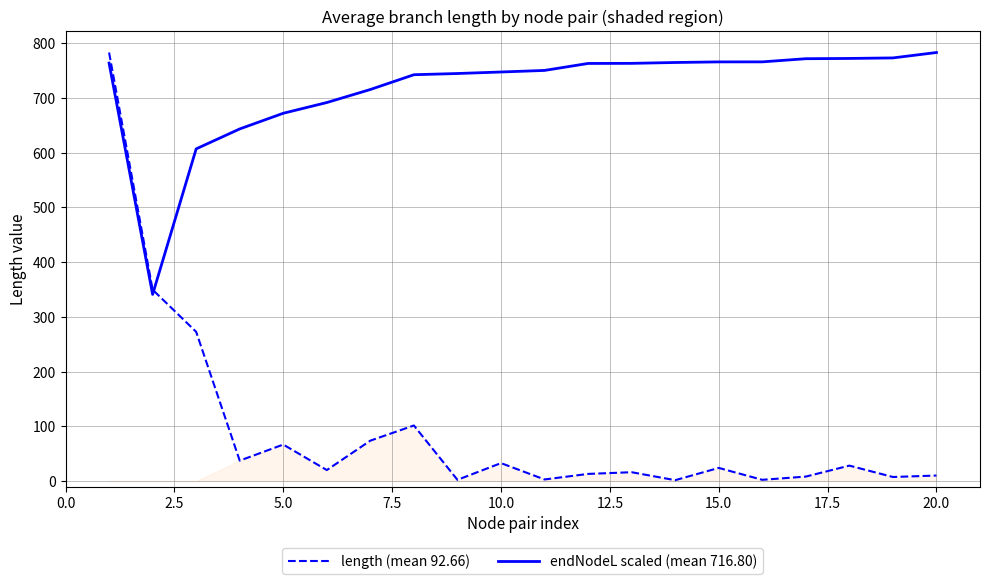

True or false: endNodeL scaled (mean 716.80) and length (mean 92.66) intersect in this chart.

True